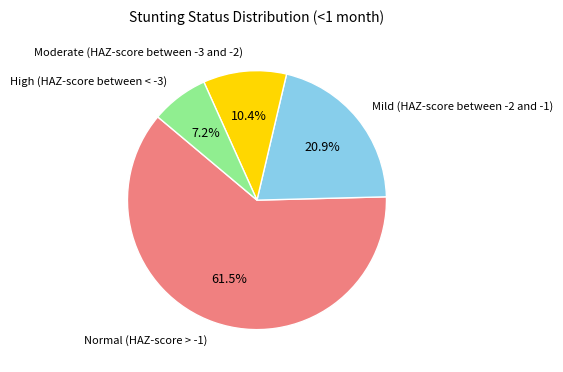

To the nearest percent, what is the average slice percentage?

25%